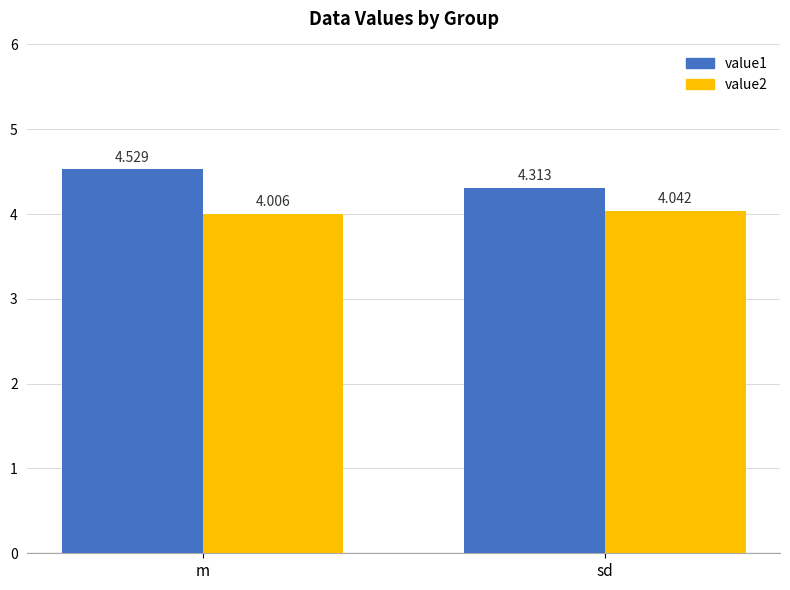

At sd, list the series in order from smallest to largest.

value2, value1